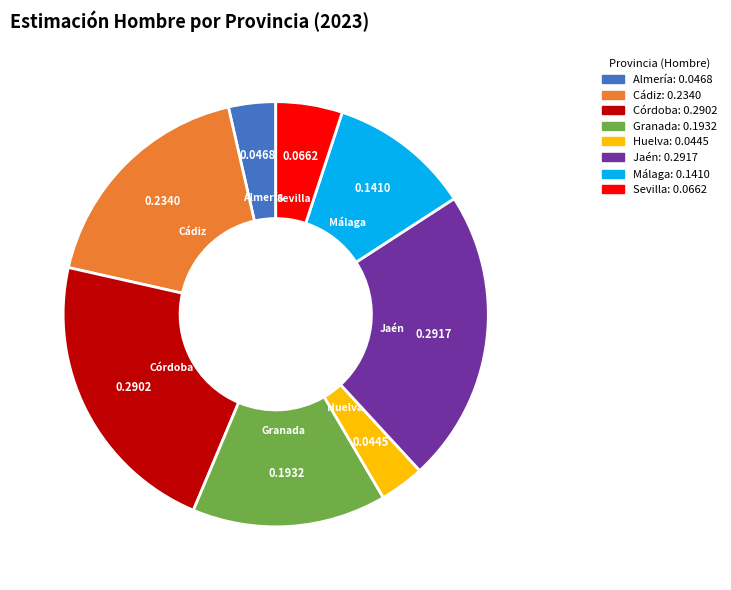

Is the sum of Granada and Almería greater than half?

No